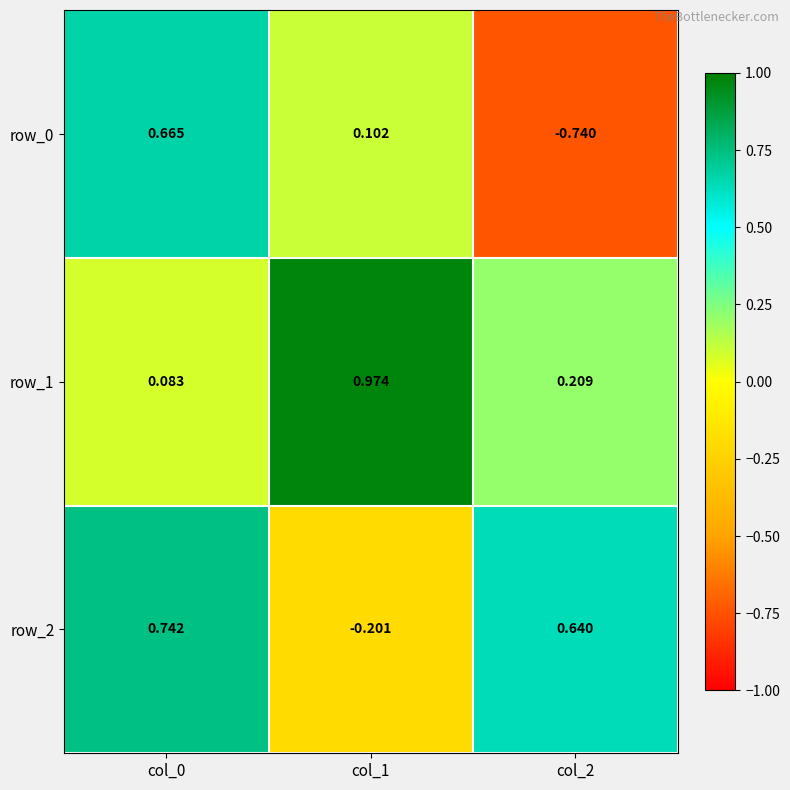

Rank the series at col_2 from highest to lowest value.

row_2, row_1, row_0